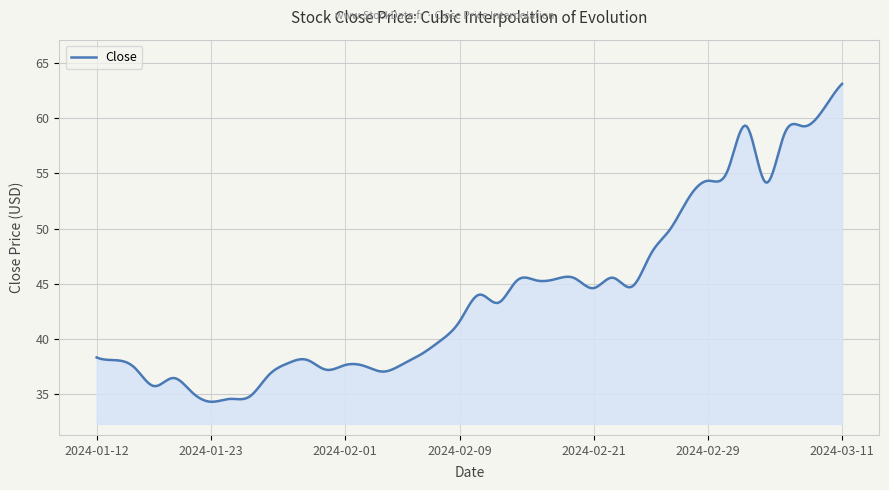

How many lines are shown in the chart?

1